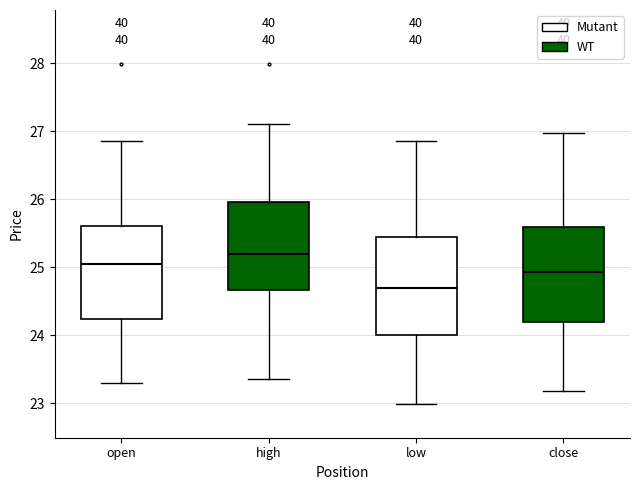

Reading left to right, transcribe this box plot: for each box, give where its median line is, the range the box spans, and where its two whiskers end, as read against the y-axis. The values are not printed on the chart, so give them approximately, as read against the axis.

open: median 25.0, box 24.2 to 25.6, whiskers 23.3 to 26.9
high: median 25.2, box 24.7 to 26.0, whiskers 23.4 to 27.1
low: median 24.7, box 24.0 to 25.4, whiskers 23.0 to 26.9
close: median 24.9, box 24.2 to 25.6, whiskers 23.2 to 27.0